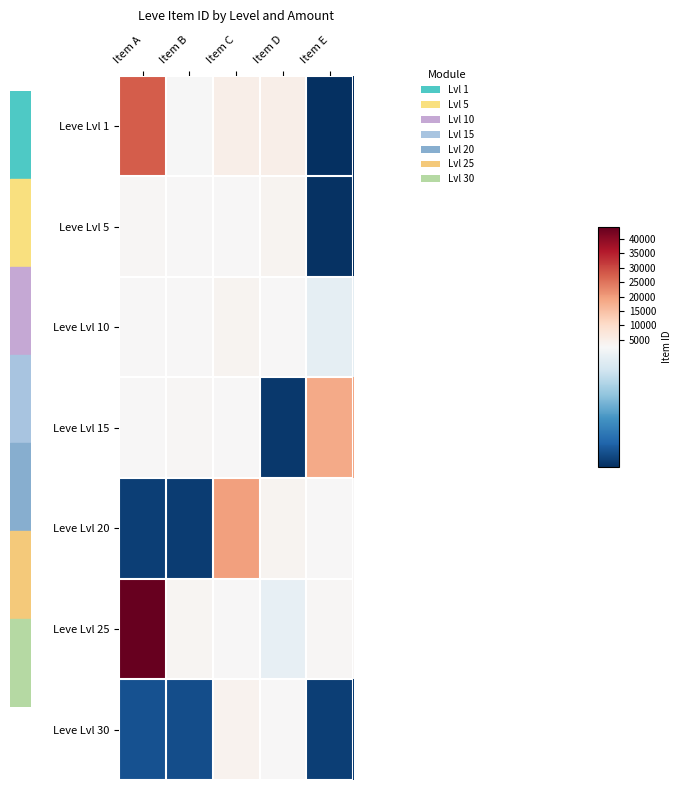

Reading left to right, transcribe all the data shown in this chart.

Leve Lvl 1: Item A=27713	Item B=2494	Item C=5071	Item D=5091	Item E=2226
Leve Lvl 5: Item A=3011	Item B=2680	Item C=2662	Item D=3767	Item E=2230
Leve Lvl 10: Item A=2673	Item B=2496	Item C=3775	Item D=2495	Item E=2470
Leve Lvl 15: Item A=2680	Item B=3045	Item C=2497	Item D=2236	Item E=18363
Leve Lvl 20: Item A=2241	Item B=2239	Item C=19534	Item D=3557	Item E=2712
Leve Lvl 25: Item A=44147	Item B=3352	Item C=2753	Item D=2473	Item E=3068
Leve Lvl 30: Item A=2260	Item B=2257	Item C=3833	Item D=2501	Item E=2241